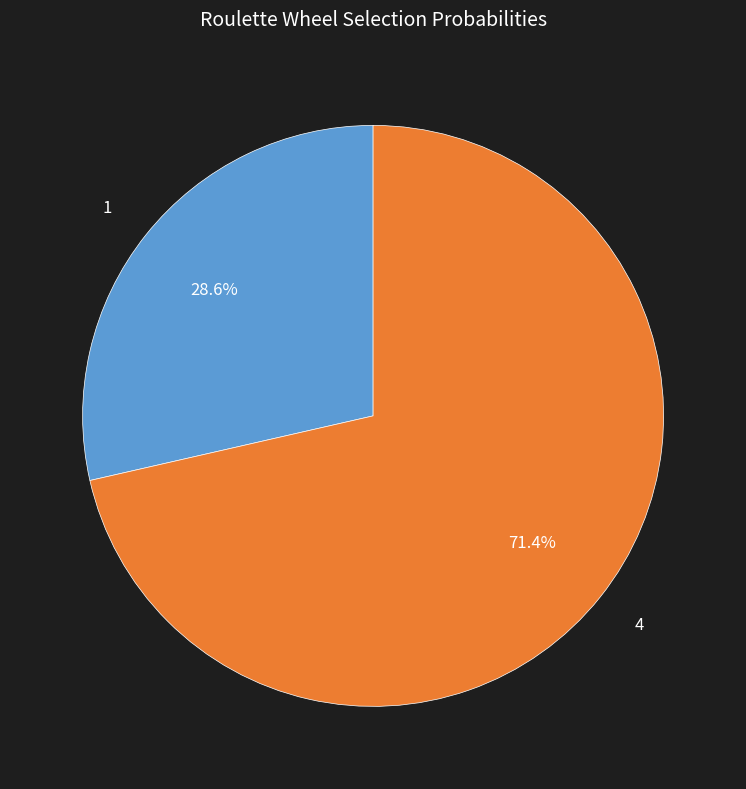

Rank the categories by value from highest to lowest.

4, 1